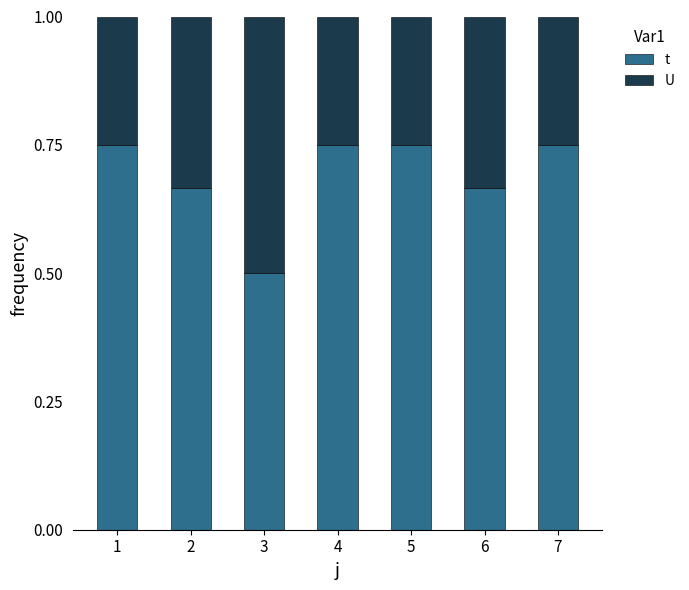

Rank the series at 2 from lowest to highest value.

U, t